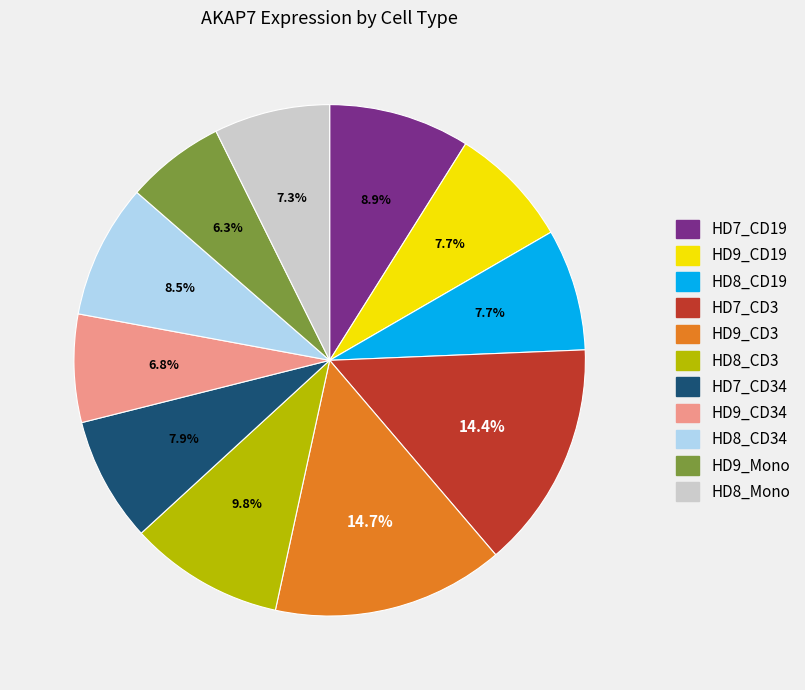

Does any single category account for the majority?

No